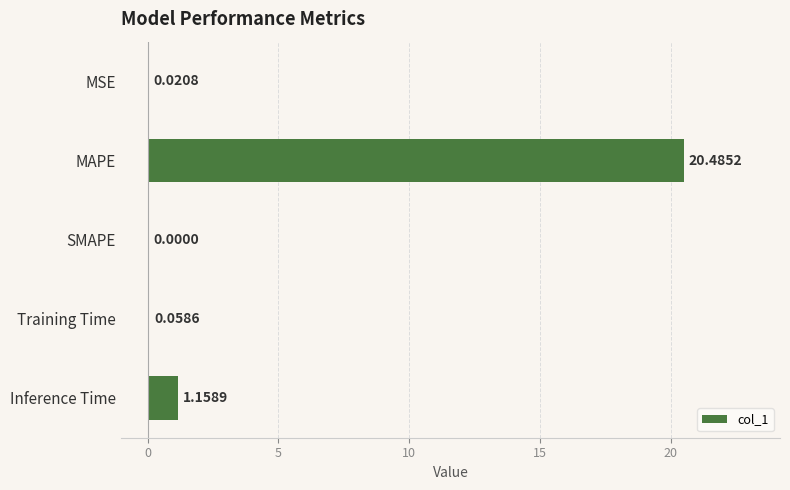

What is the average value?

4.3